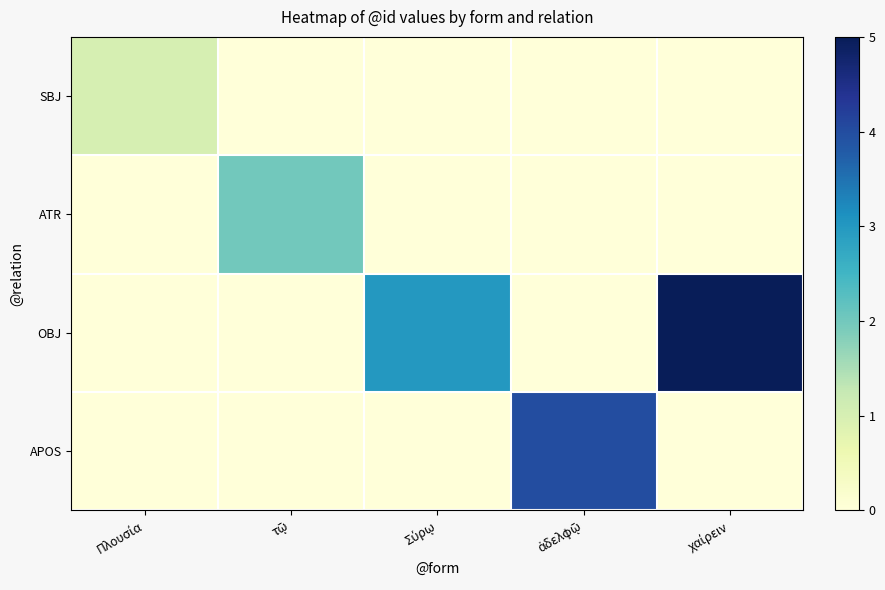

Rank the series at τῷ from highest to lowest value.

ATR, SBJ, OBJ, APOS